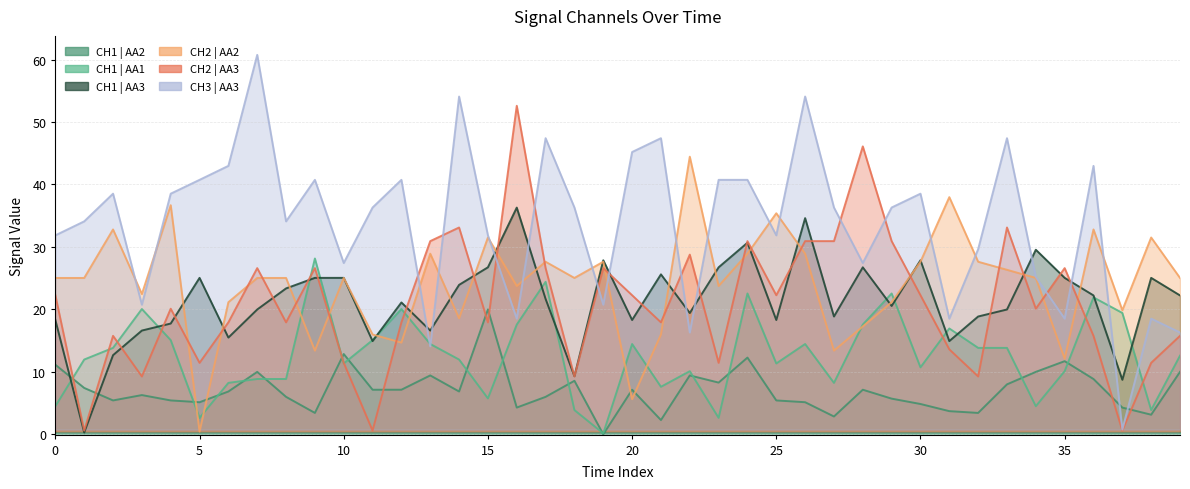

What is the label of the 30th point from the right?

10